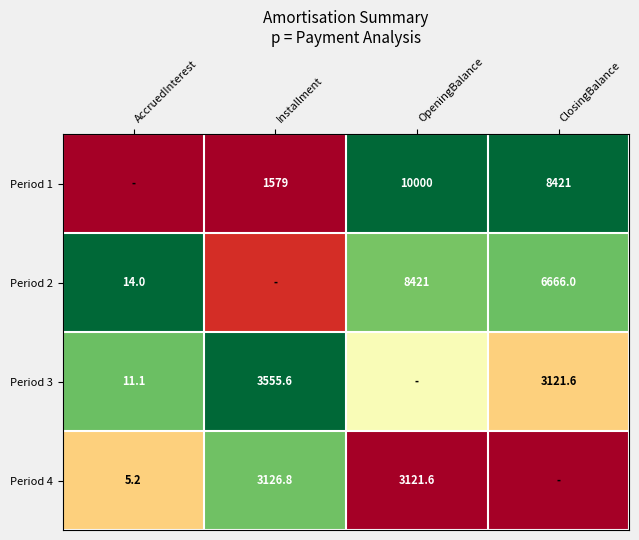

Is the value of Period 4 at AccruedInterest greater than the value of Period 3 at AccruedInterest?

No